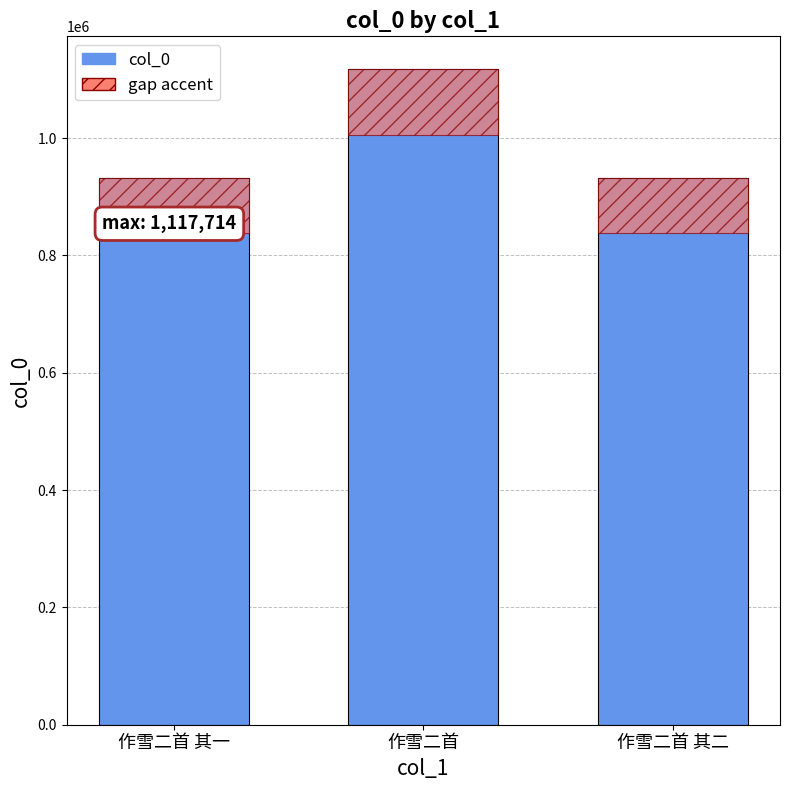

Are the bars horizontal?

No